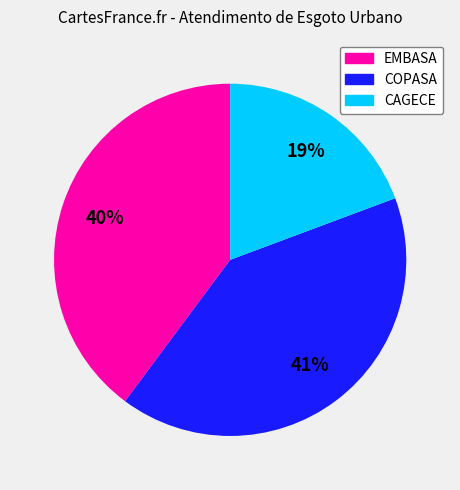

How many slices are in this pie chart?

3